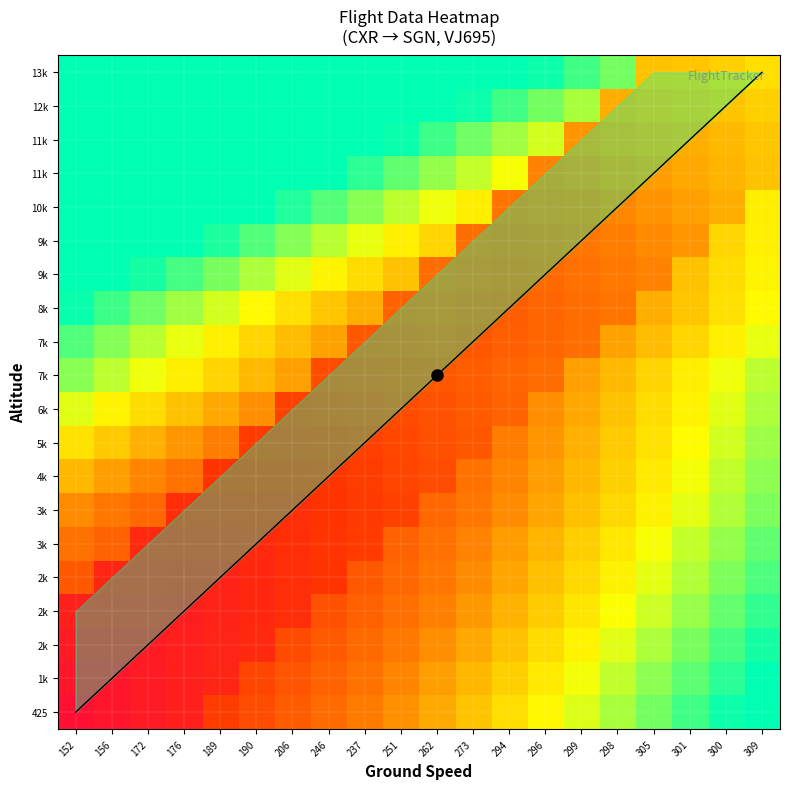

Count the number of categories in the chart.

20